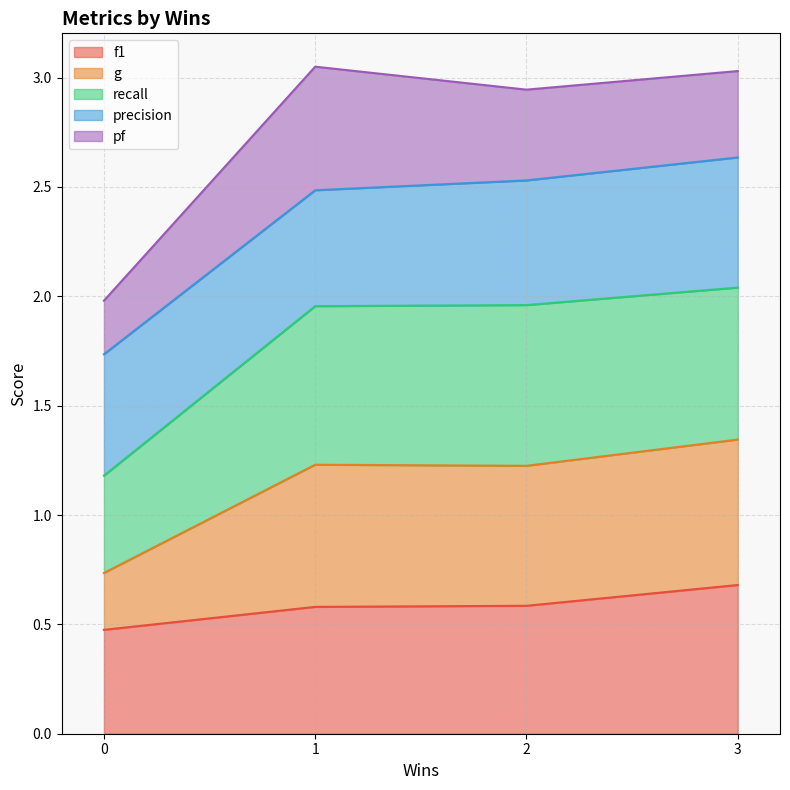

The f1 series shows 0.4 at 1. True or false?

False